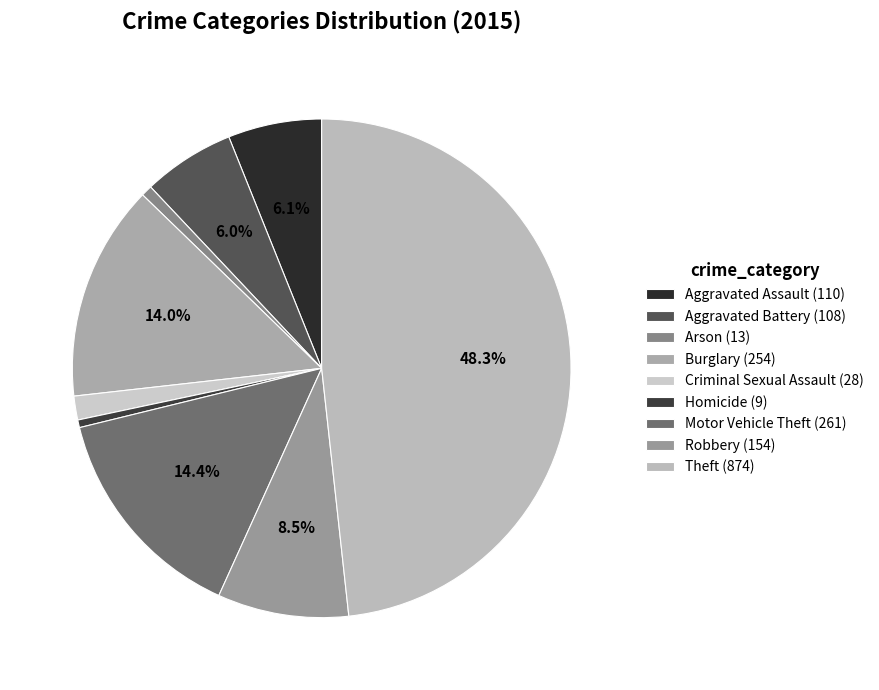

Approximately how many times larger is the value at Criminal Sexual Assault compared to Homicide?

3.1